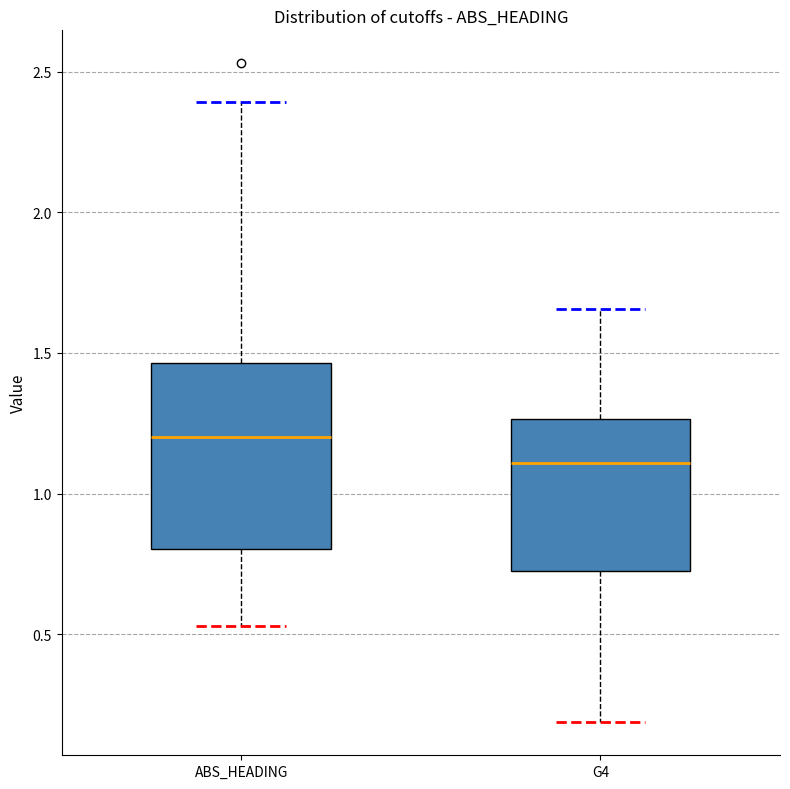

Which box is the tallest, from its lower edge to its upper edge?

ABS_HEADING